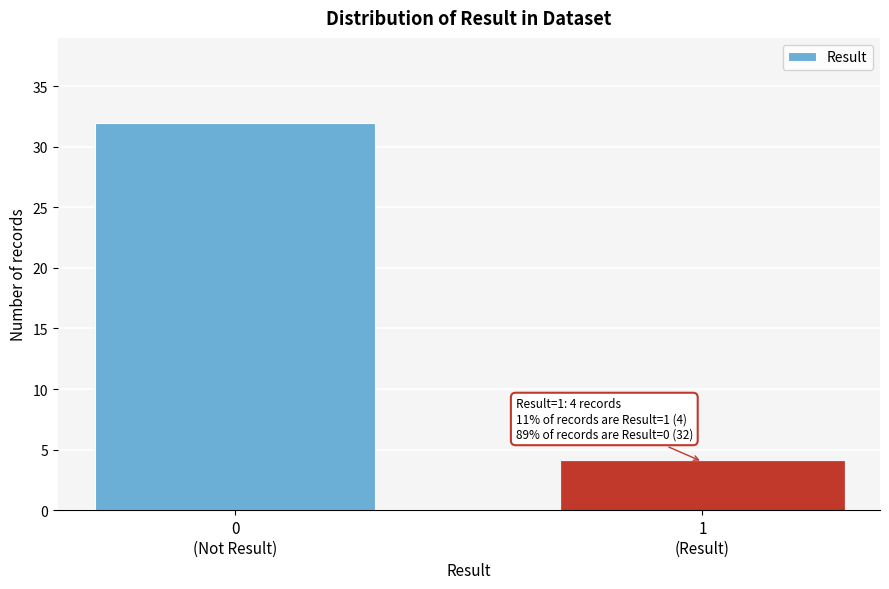

Reading left to right, transcribe all the data shown in this chart.

32	4